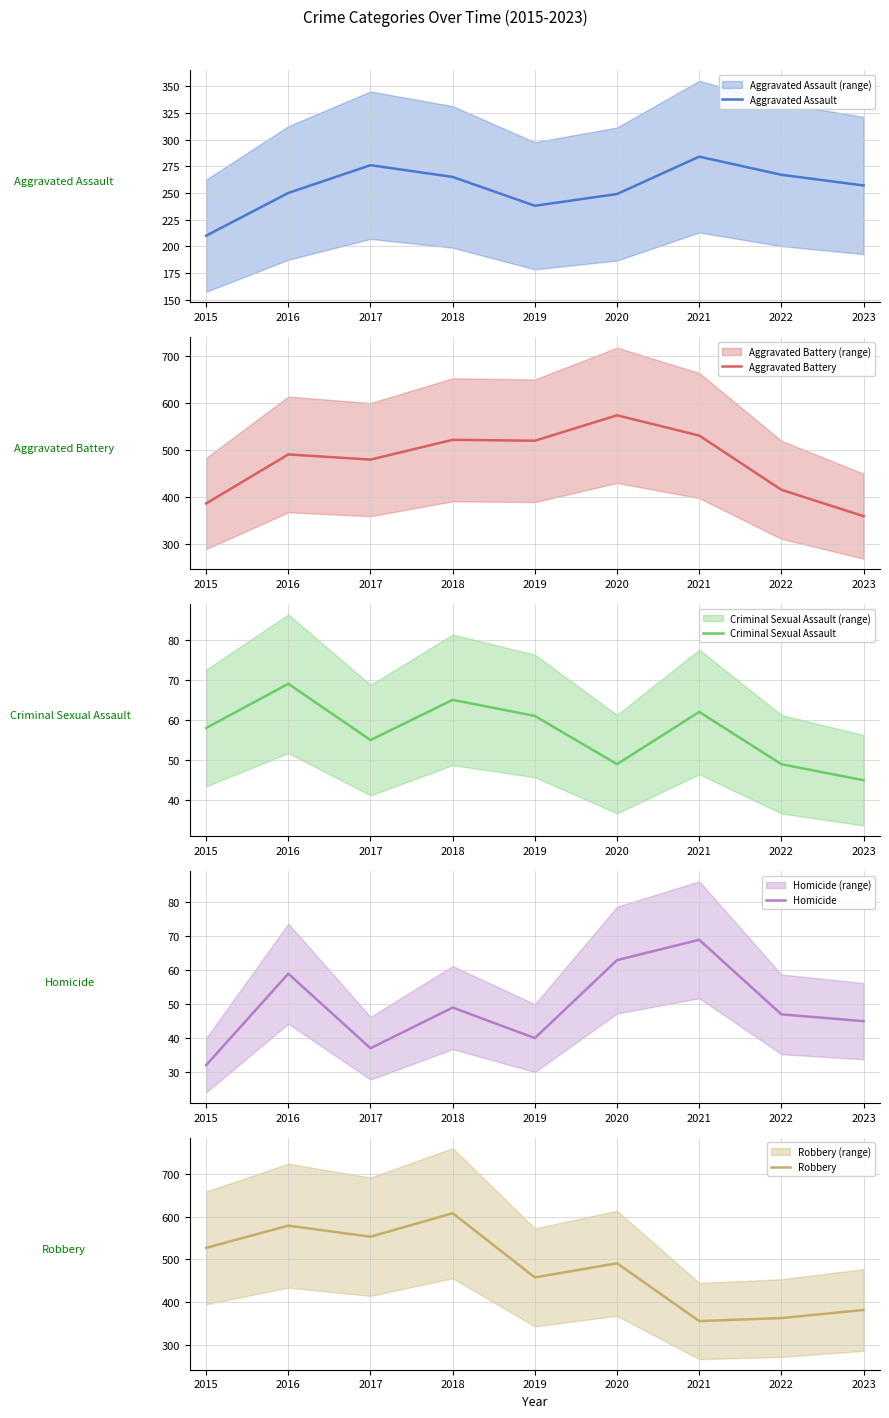

At which label is Aggravated Assault closest to 247?

2020